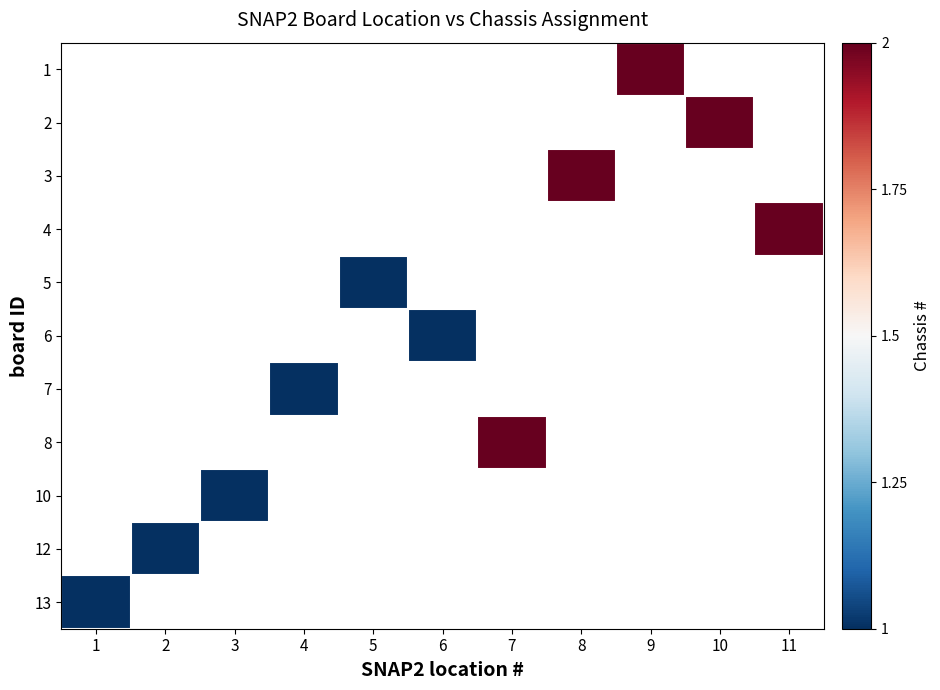

Is the value of 3 at 5 greater than the value of 6 at 3?

No